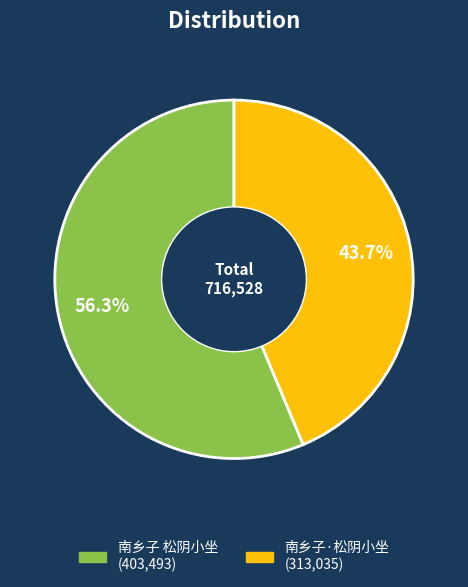

Is the sum of 南乡子·松阴小坐 and 南乡子 松阴小坐 greater than half?

Yes